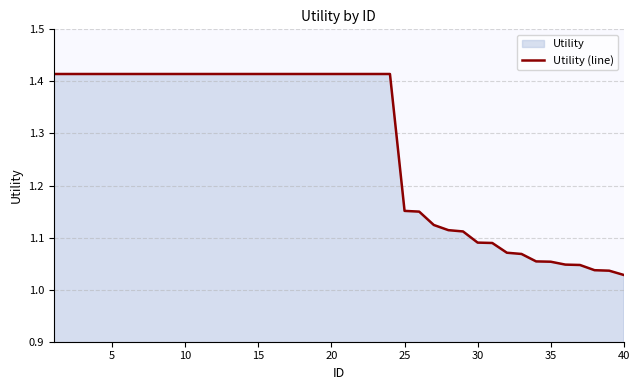

What is the sum of all values?

51.2